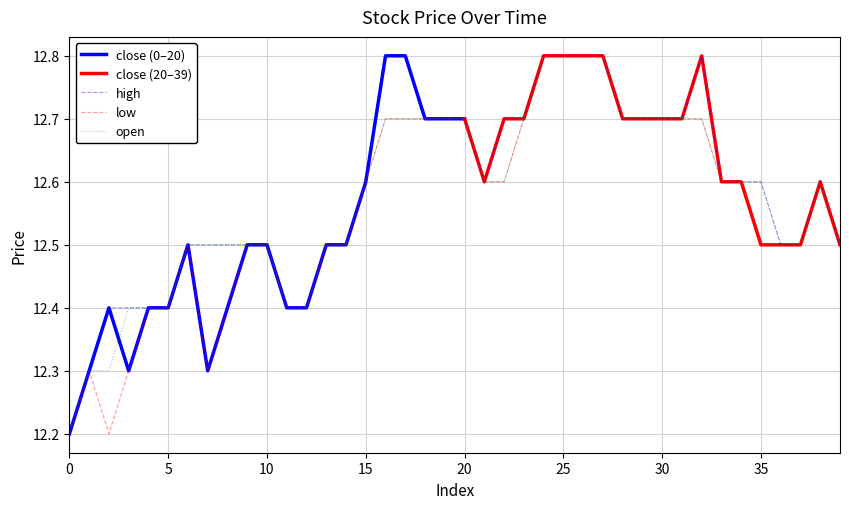

Between 12 and 26, which series saw the biggest shift?

high